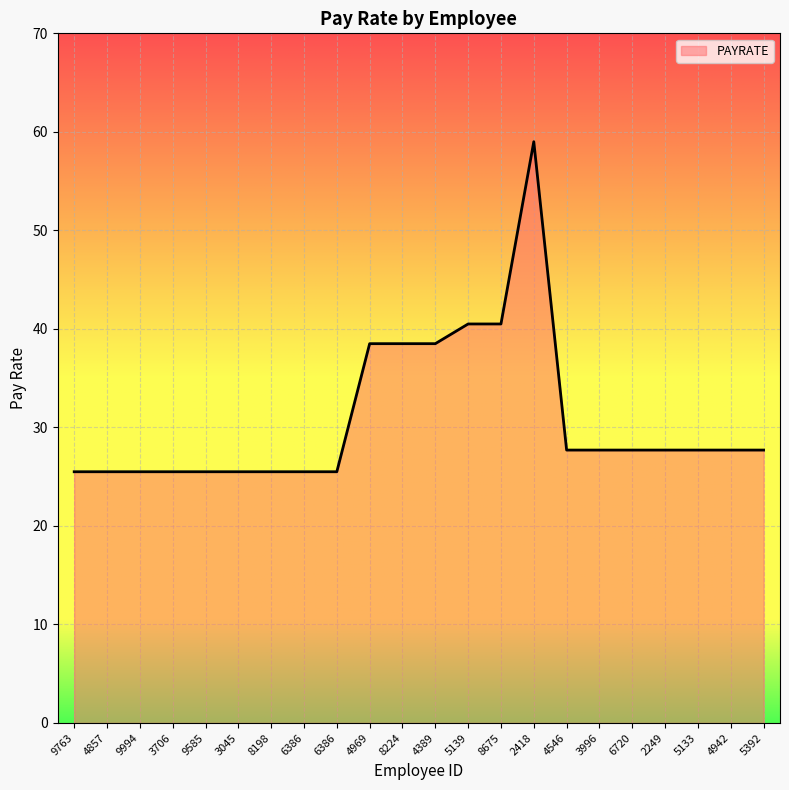

List the labels in order of value, largest first.

2418, 5139, 8675, 4969, 8224, 4389, 4546, 3996, 6720, 2249, 5133, 4942, 5392, 9763, 4857, 9994, 3706, 9585, 3045, 8198, 6386, 6386